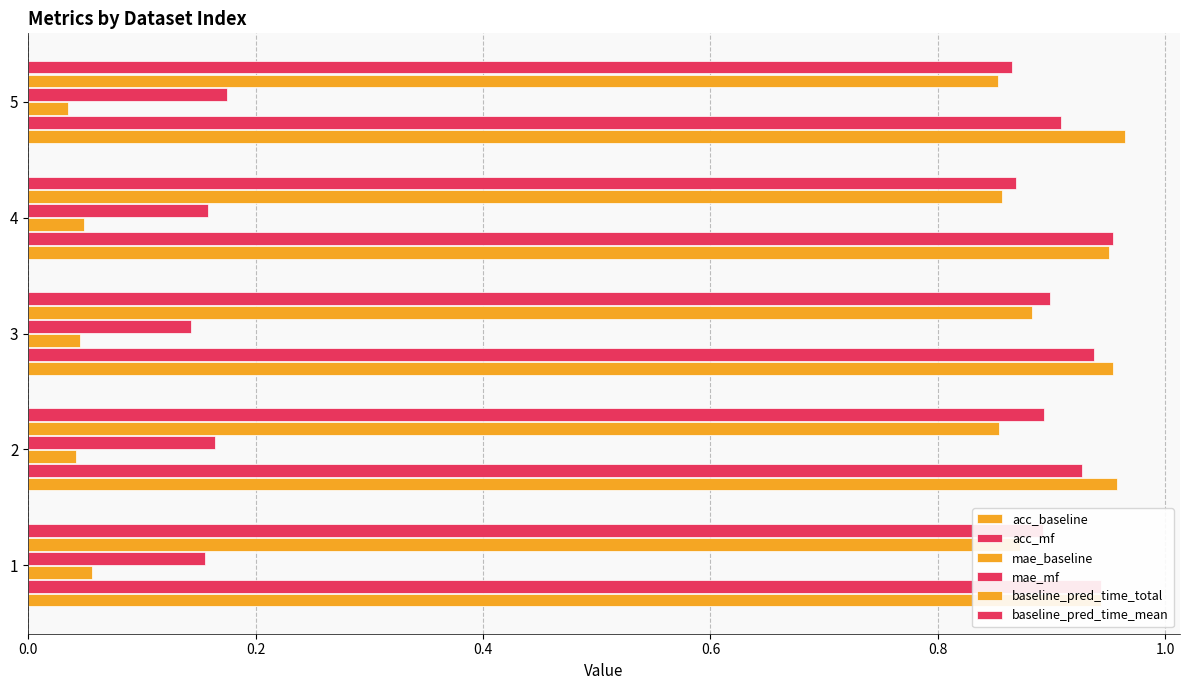

How many bars are there in each group?

6